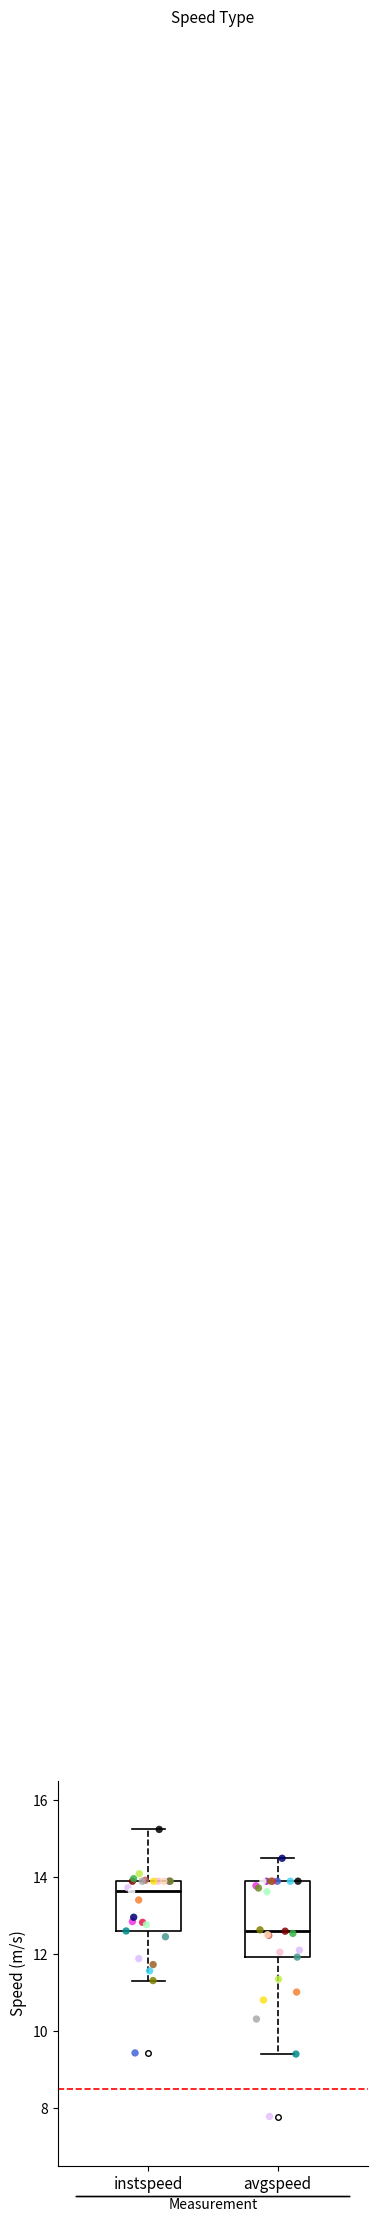

Reading left to right, transcribe this box plot: for each box, give where its median line is, the range the box spans, and where its two whiskers end, as read against the y-axis. The values are not printed on the chart, so give them approximately, as read against the axis.

instspeed: median 13.6, box 12.6 to 13.8, whiskers 11.4 to 15.2
avgspeed: median 12.6, box 12.0 to 13.8, whiskers 9.4 to 14.4